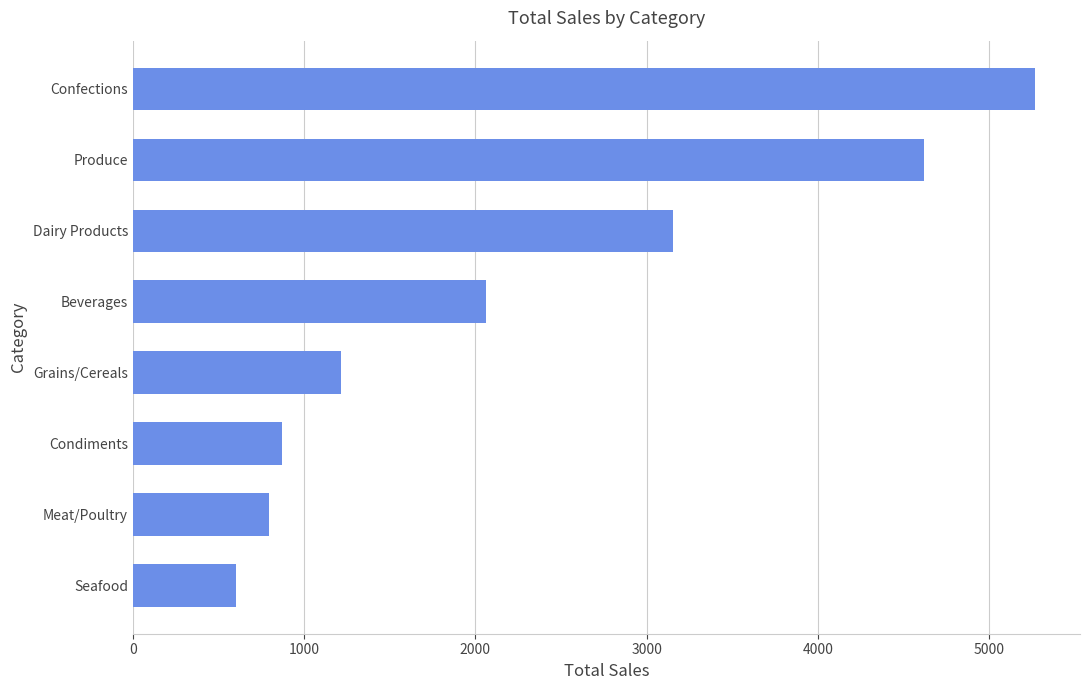

Is it true that the value at Seafood is 1031.3?

False